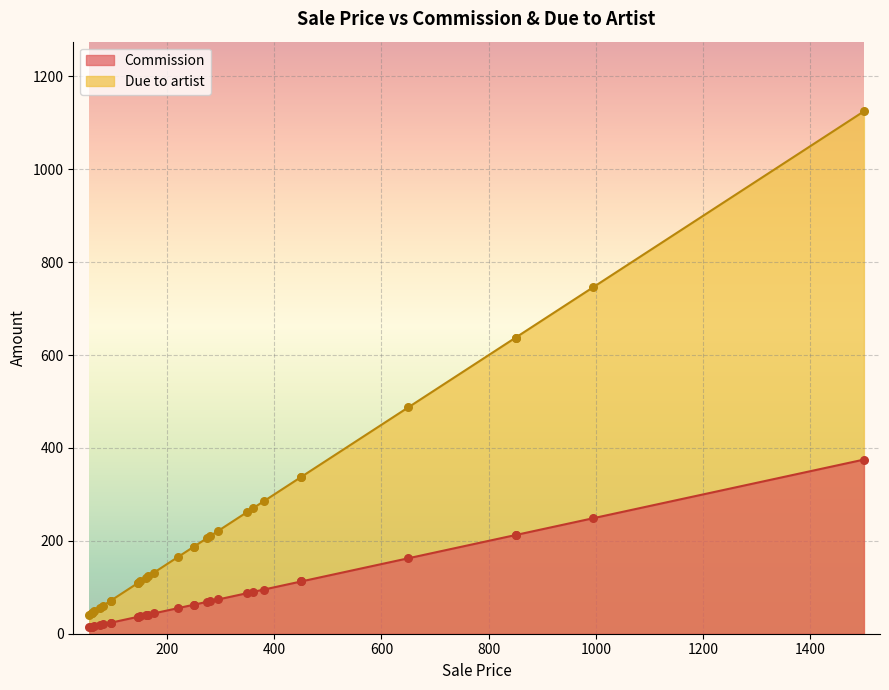

What are all the series names shown in the legend?

Commission, Due to artist